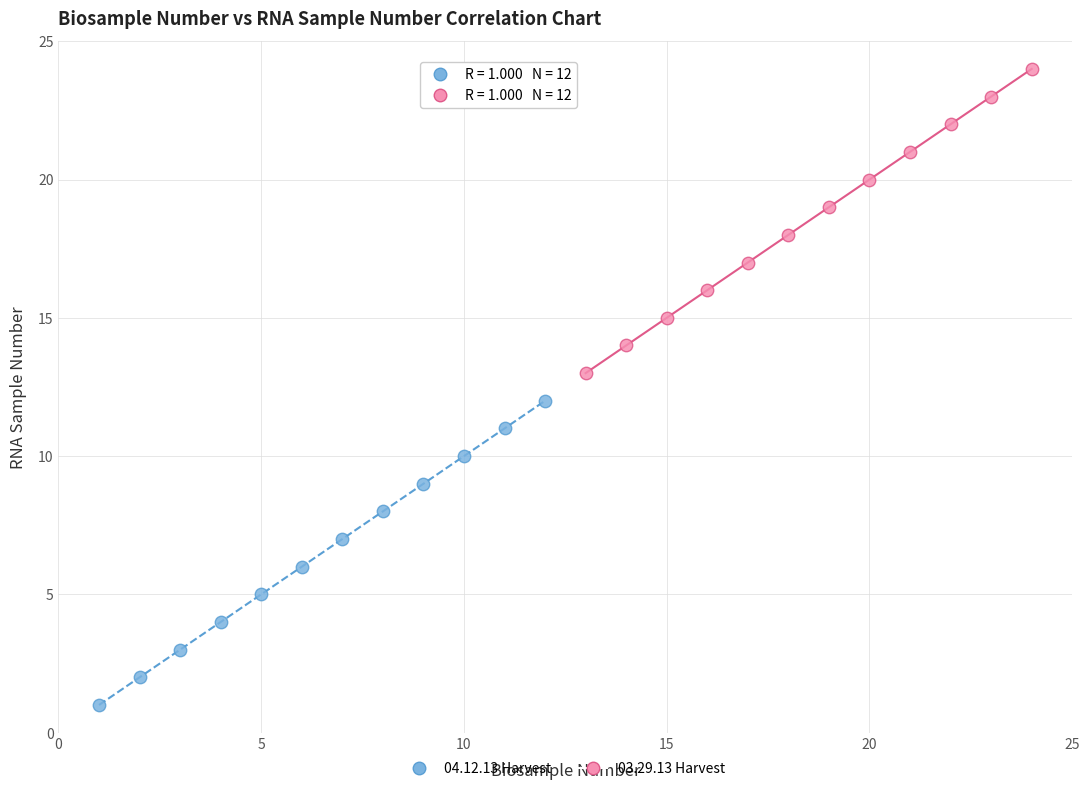

Which series contains the lowest Y value?

04.12.13 Harvest